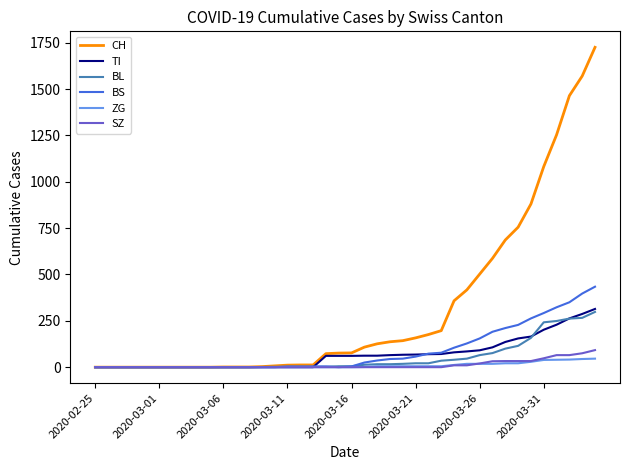

Which series has the largest range (max minus min)?

CH